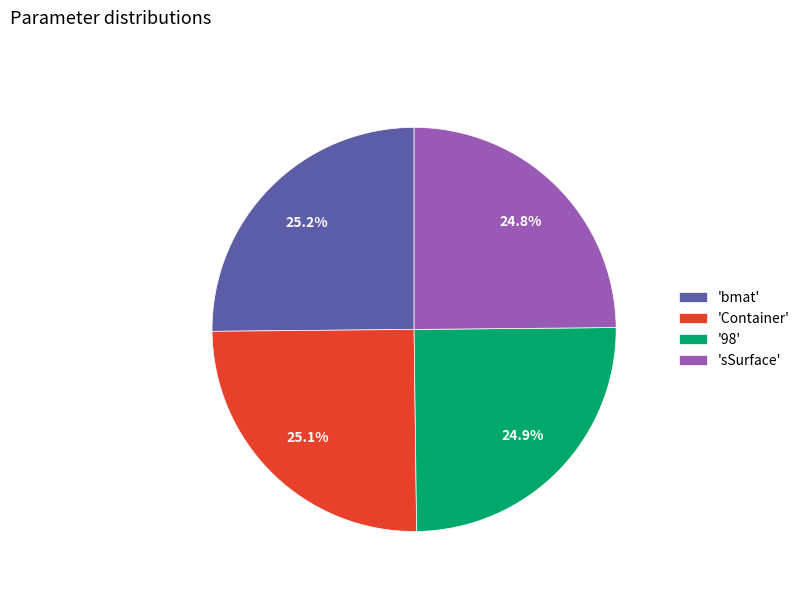

Approximately how many times larger is the value at 'Container' compared to '98'?

1.0